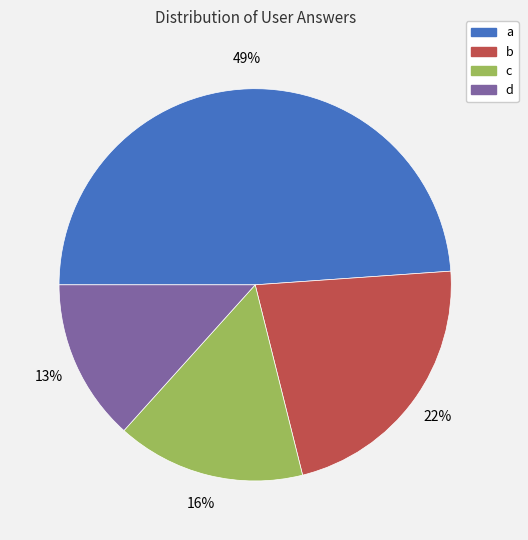

Is it true that d is 13% of the pie?

True